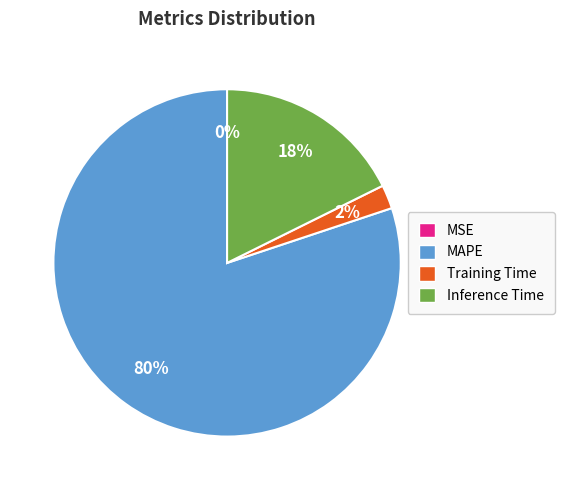

Combined, do Inference Time and Training Time account for over 50%?

No